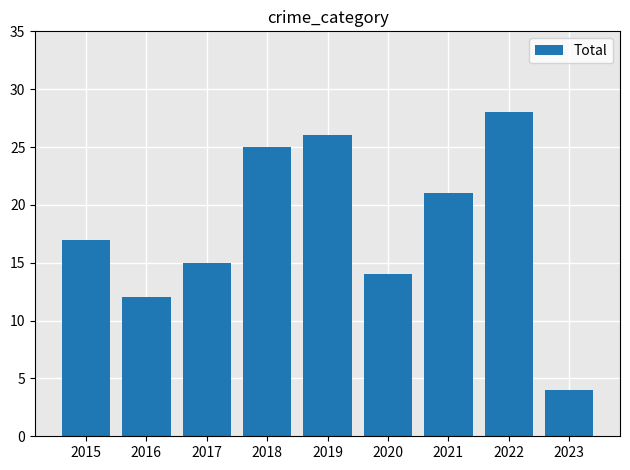

What is the approximate value at 2023?

4